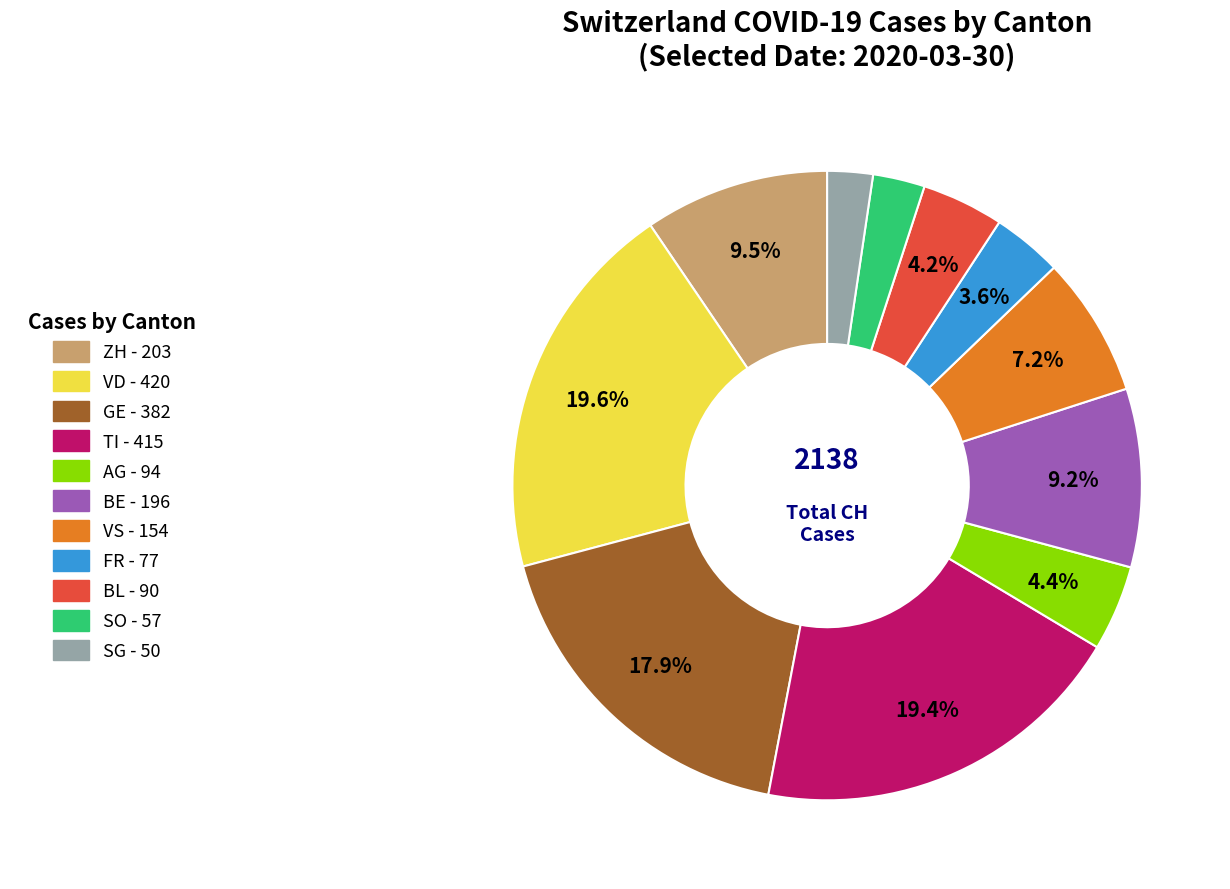

Is there any slice that represents more than half of the pie?

No